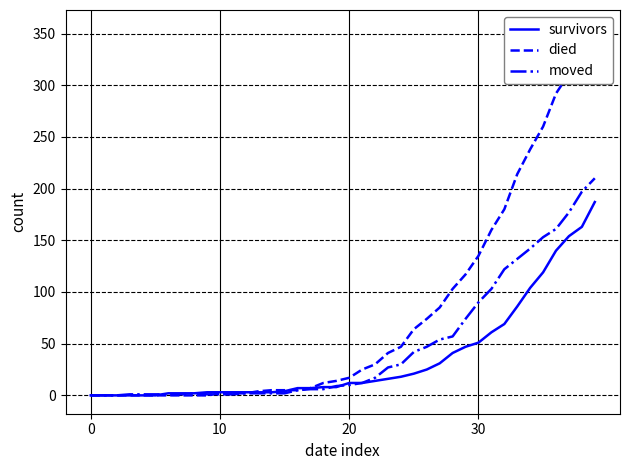

Read the moved value at 38, to the nearest 5.

195